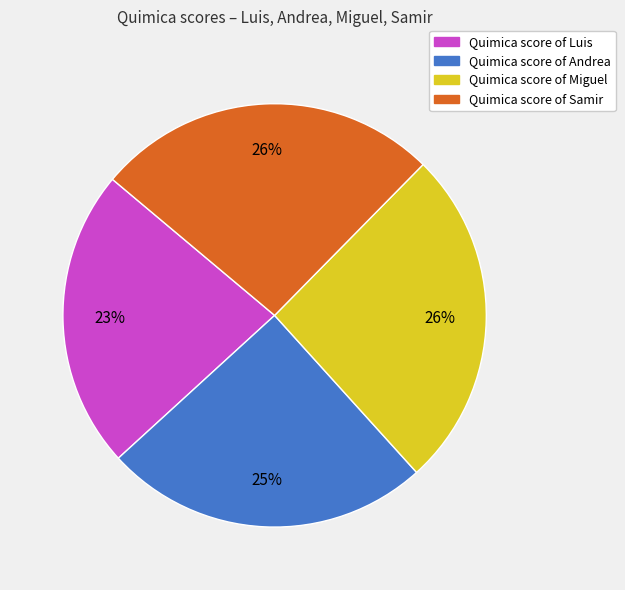

To the nearest percent, what is the difference between the largest and smallest slice percentages?

3%